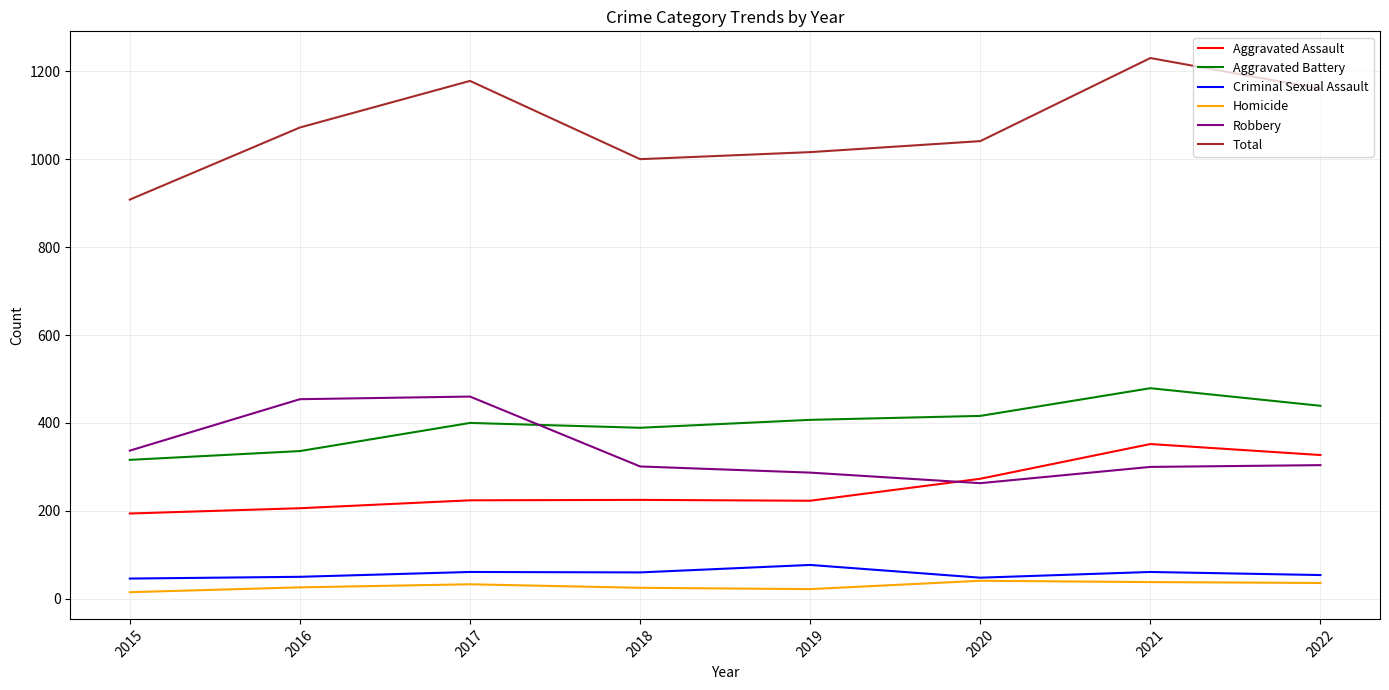

True or false: Aggravated Assault and Homicide intersect in this chart.

False